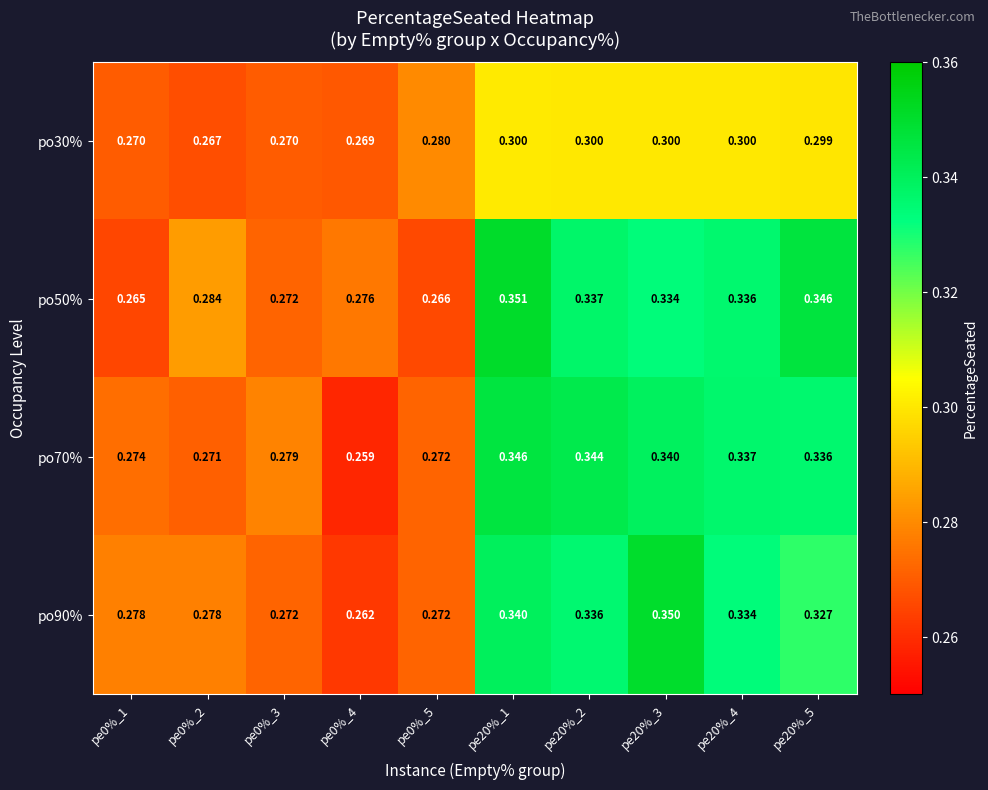

Is the value of po90% at pe0%_1 greater than the value of po30% at pe20%_3?

No